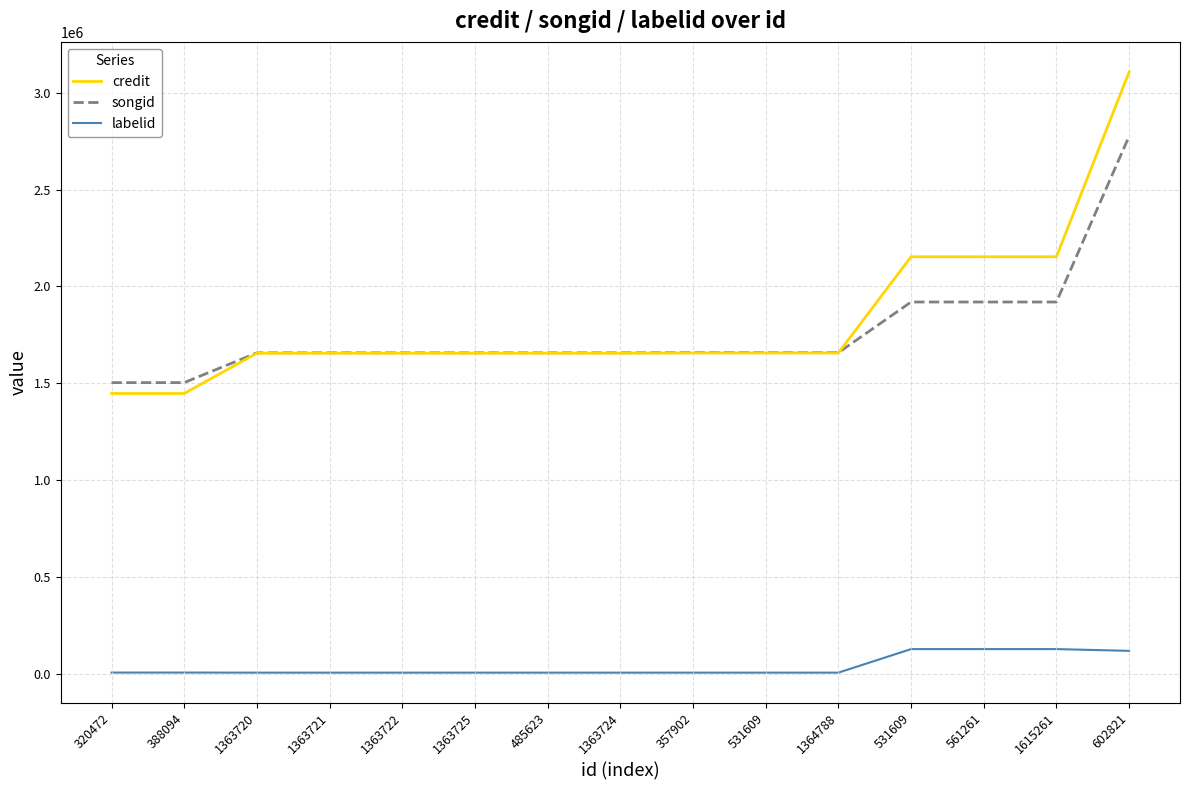

What is the value of the labelid point at the 6th from the left?

4627